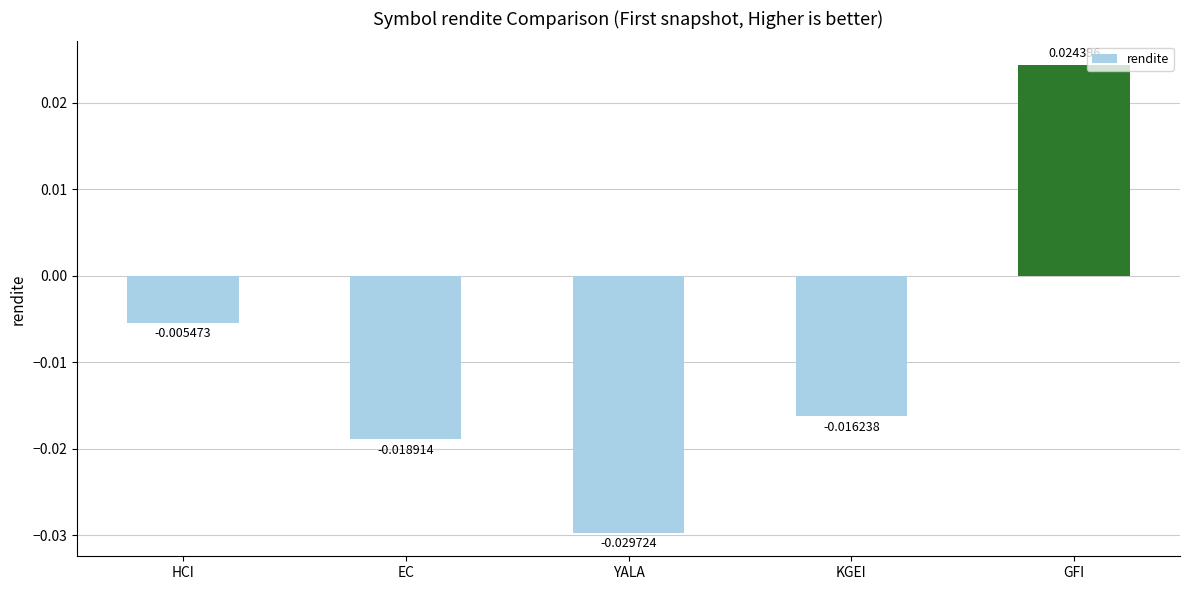

Where does the data first go above 0?

GFI